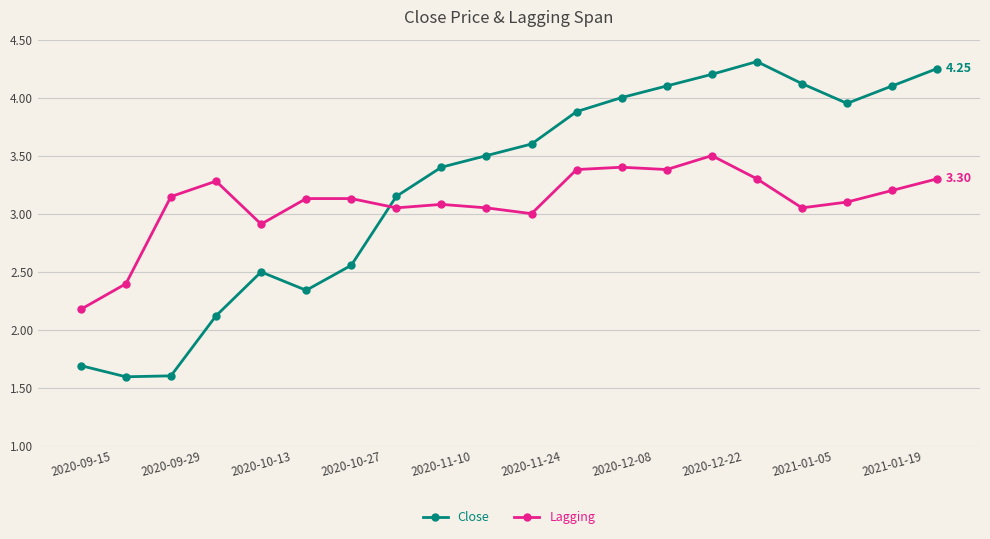

Is this an area chart (filled region under the line)?

No